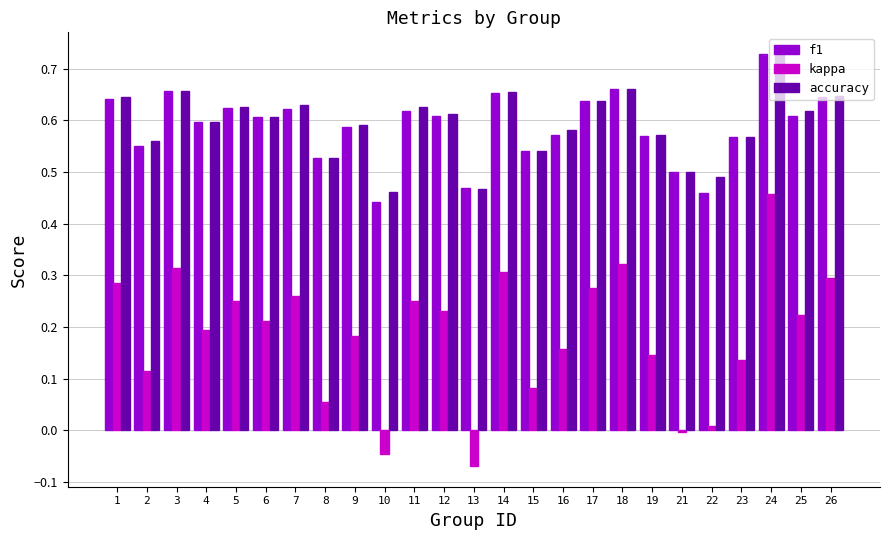

What is the total value across all series at 18?

1.6